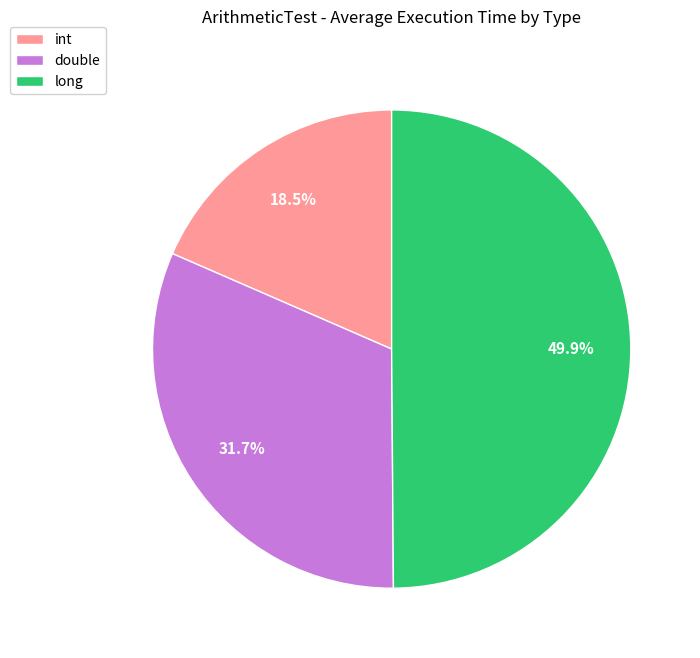

What is the total percentage of double and int?

50.1%